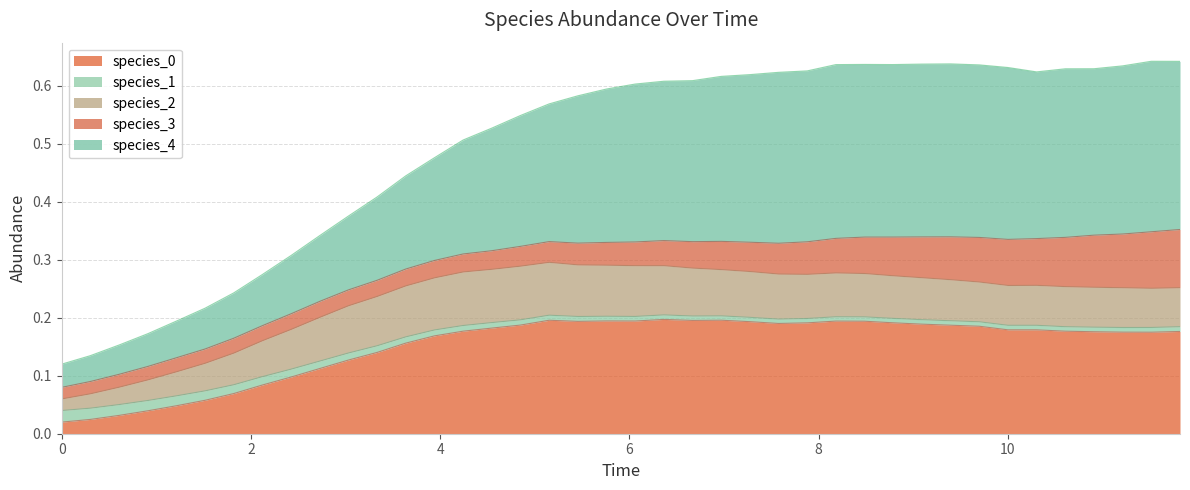

Is it true that species_0 equals 0.1 at 10?

False